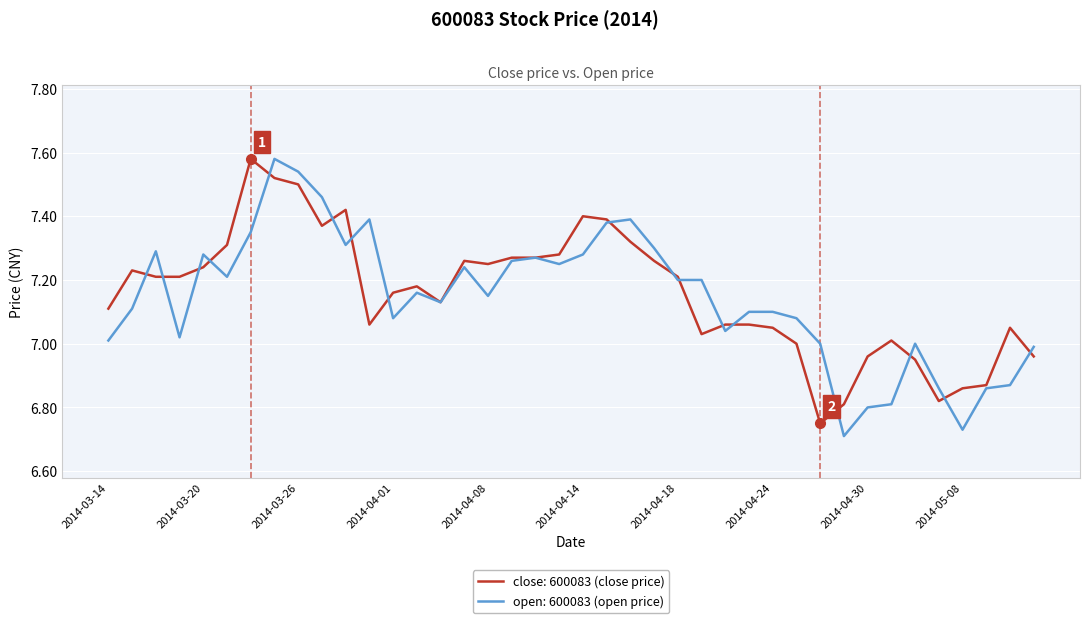

List the series in order of their overall mean, lowest first.

open: 600083 (open price), close: 600083 (close price)